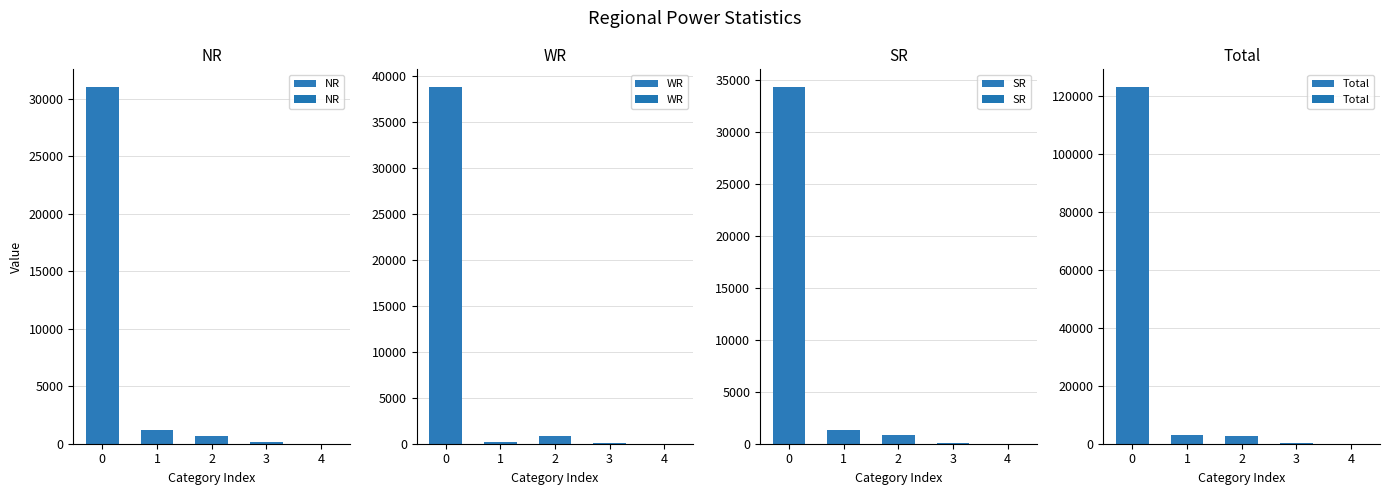

Is the value of SR at 0 greater than the value of WR at 2?

Yes